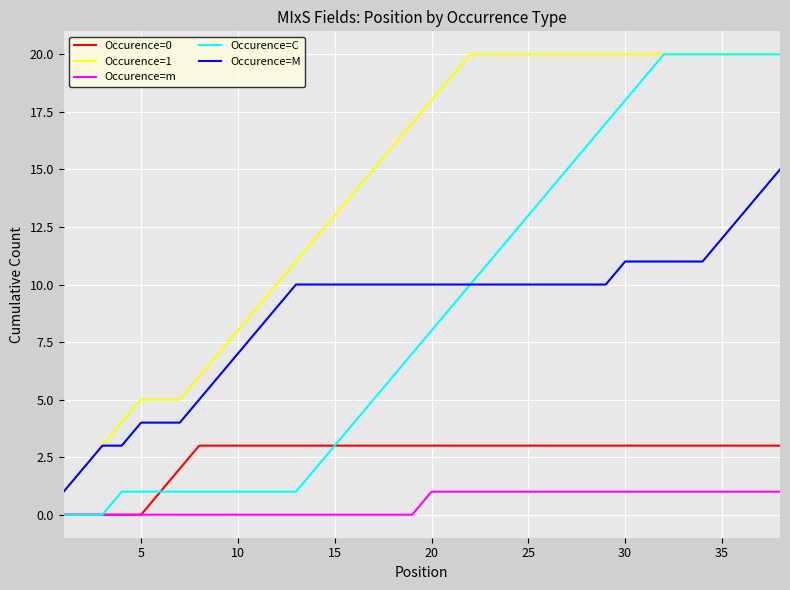

True or false: Occurence=1 and Occurence=m cross at least once.

False